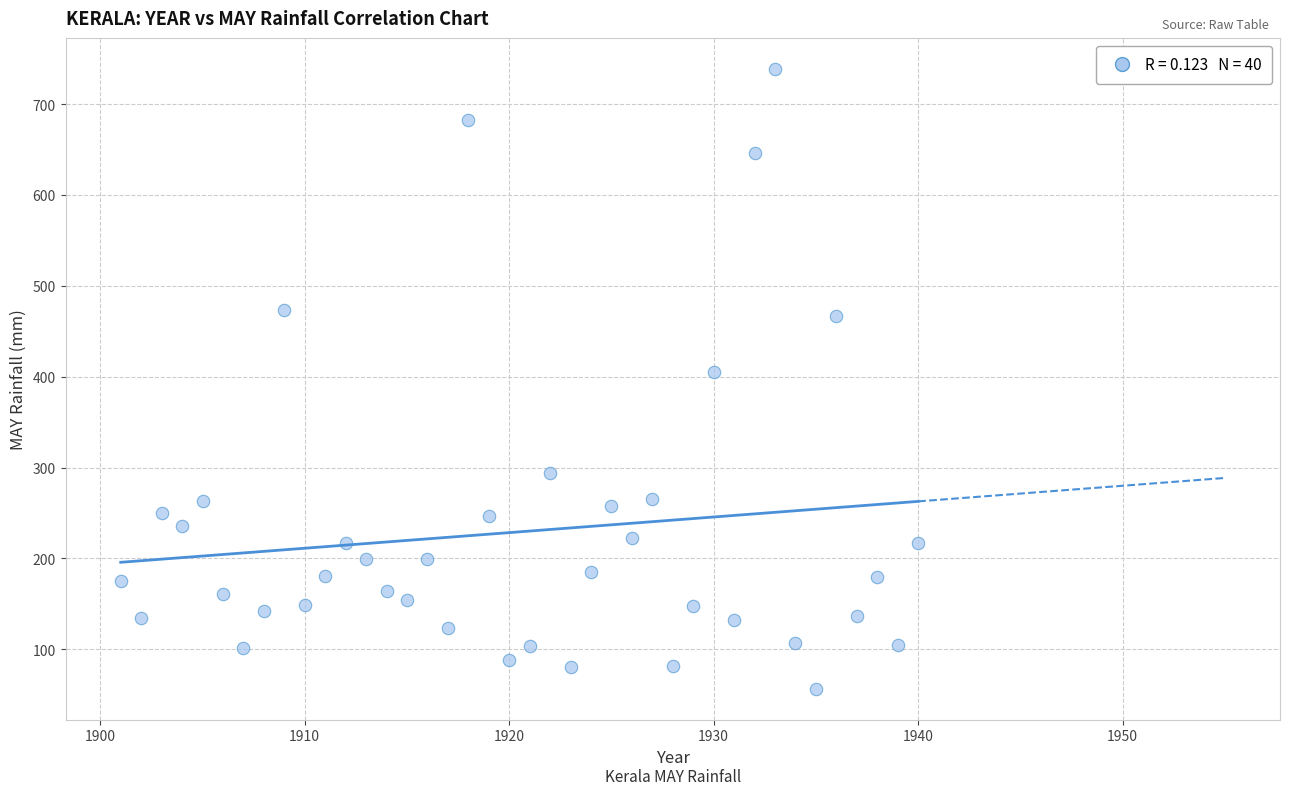

What is the range of X values (max minus min)?

39.0